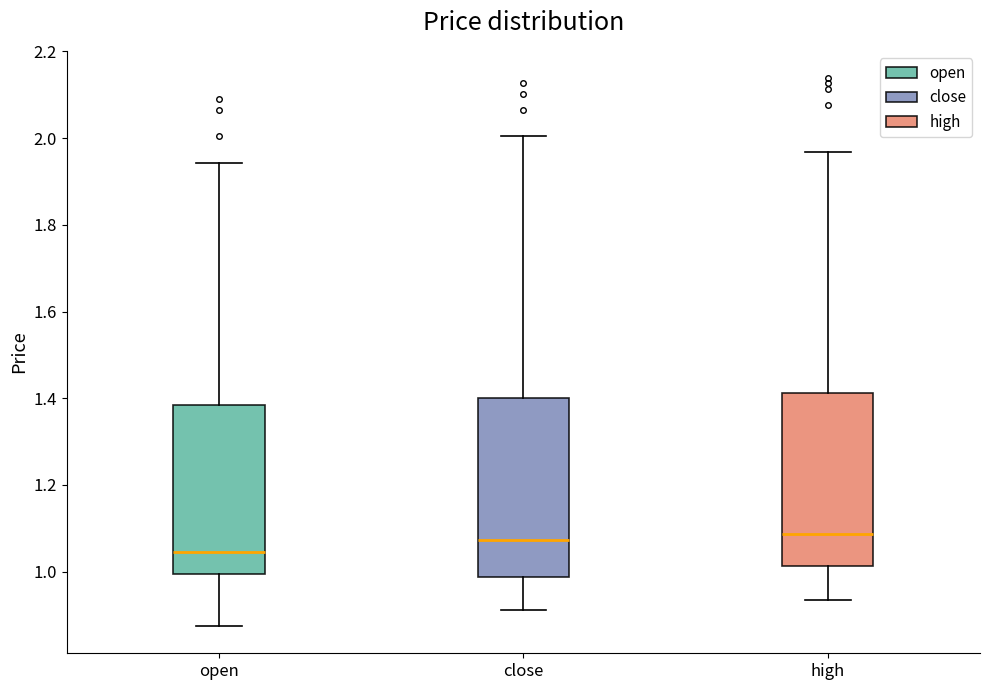

Where does the lower whisker of the box for close end on the y-axis? The values are not printed on the chart, so give them approximately, as read against the axis.

0.92